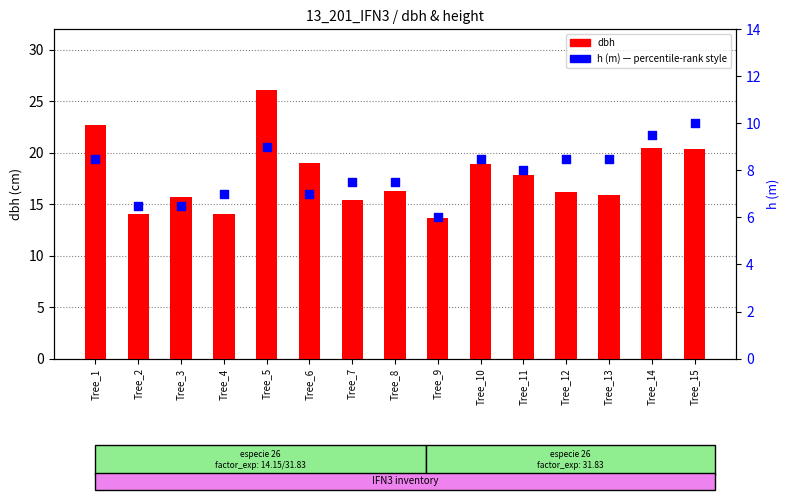

Is the value of dbh at Tree_5 greater than the value of h (m) at Tree_13?

Yes